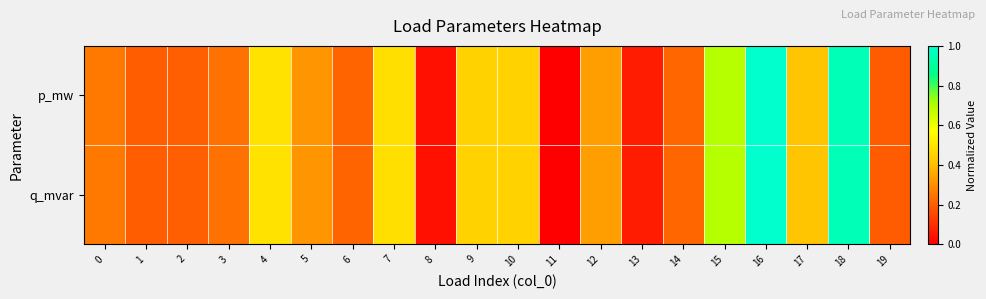

Which series has the widest spread of values?

p_mw